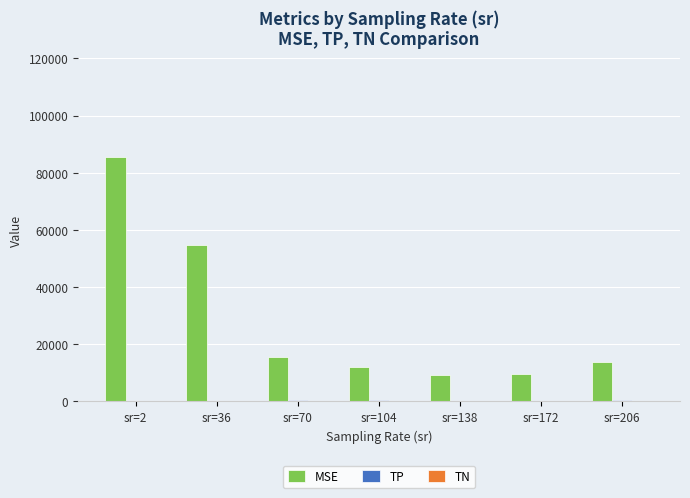

At which category is the sum across all series the highest?

sr=2